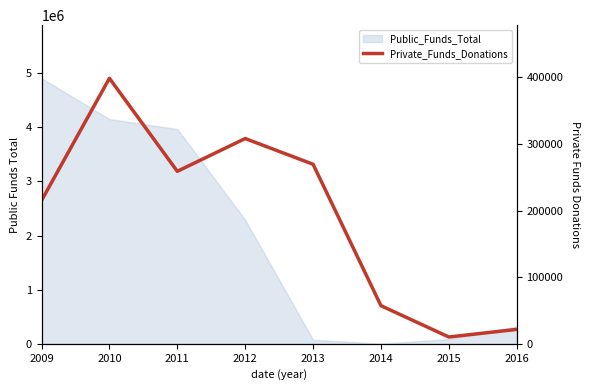

Where is the first local minimum?

2011